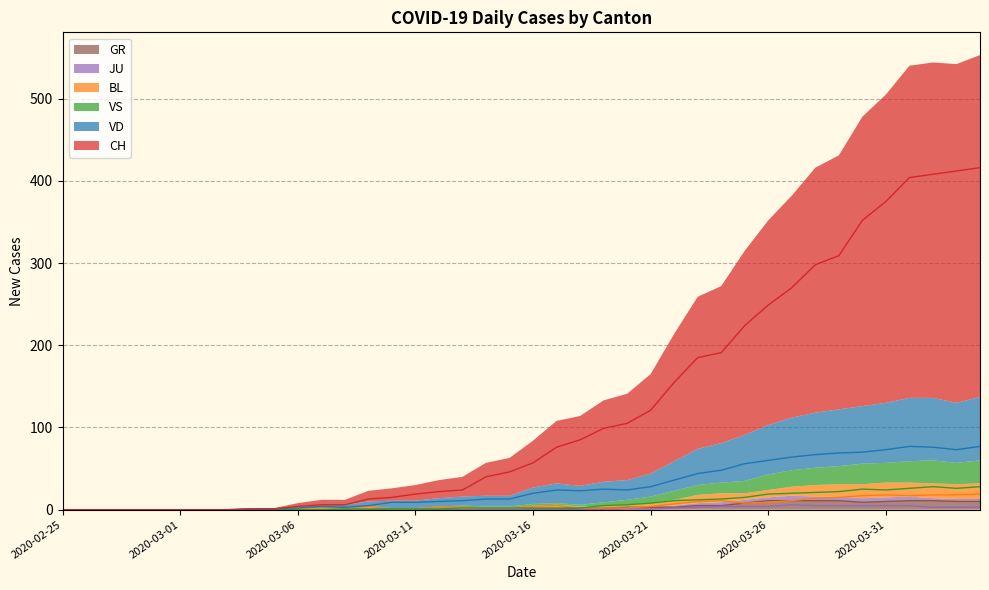

Read the VS value at 2020-03-11.

1